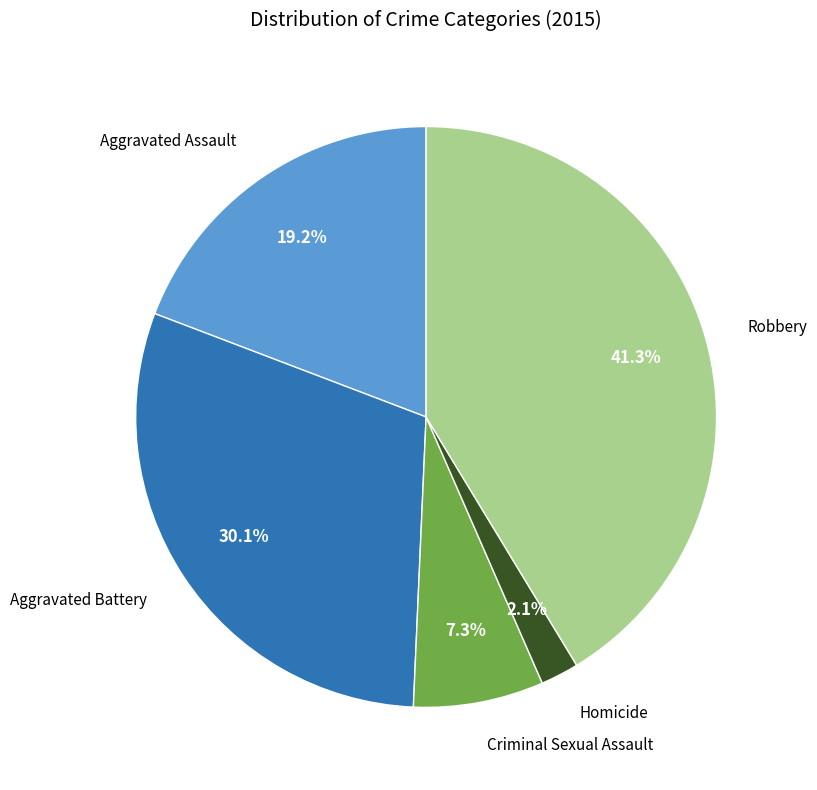

Is there any slice that represents more than half of the pie?

No